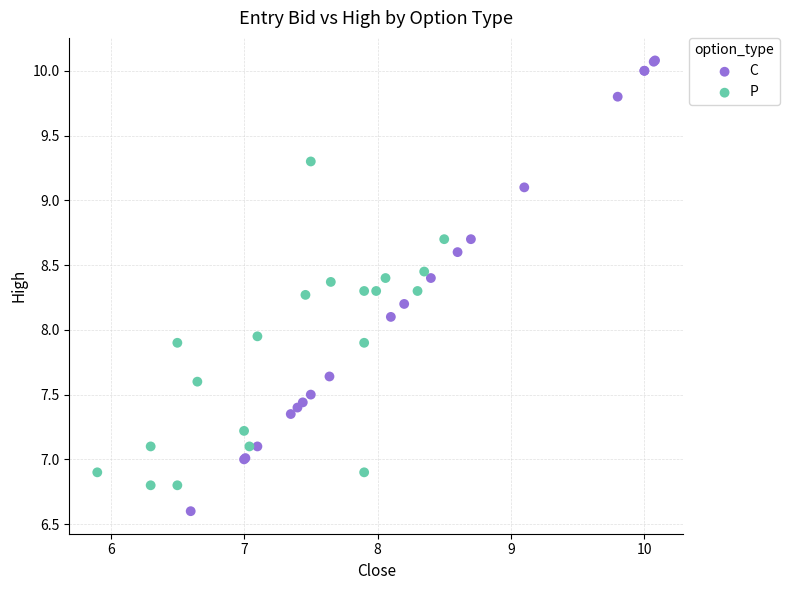

What are all the series names shown in the legend?

C, P